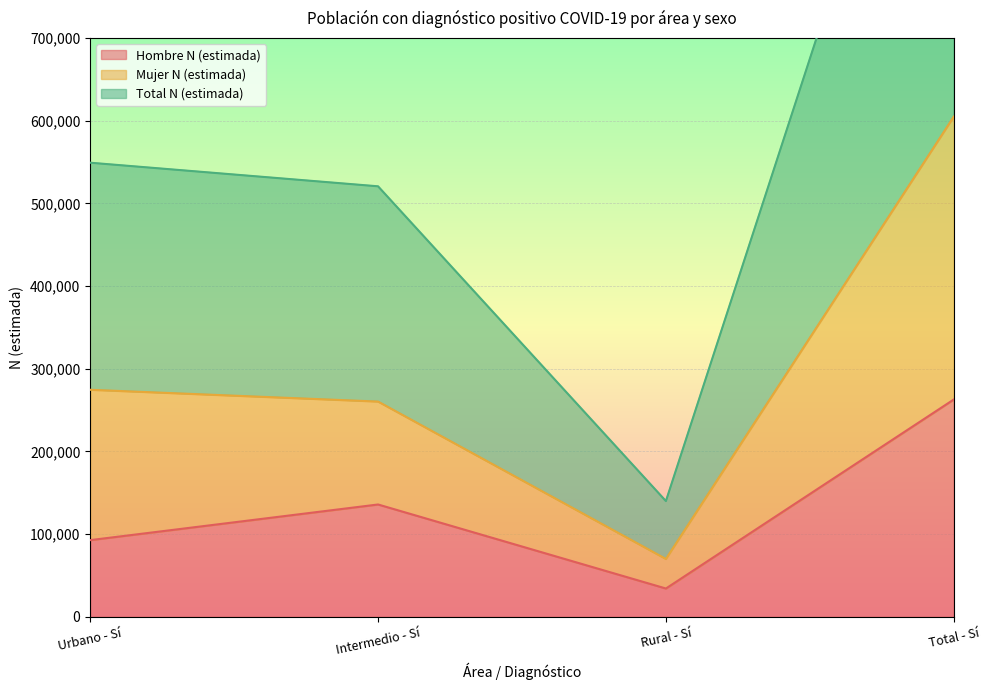

Where does the Mujer N (estimada) series first go above 549138?

Total - Sí